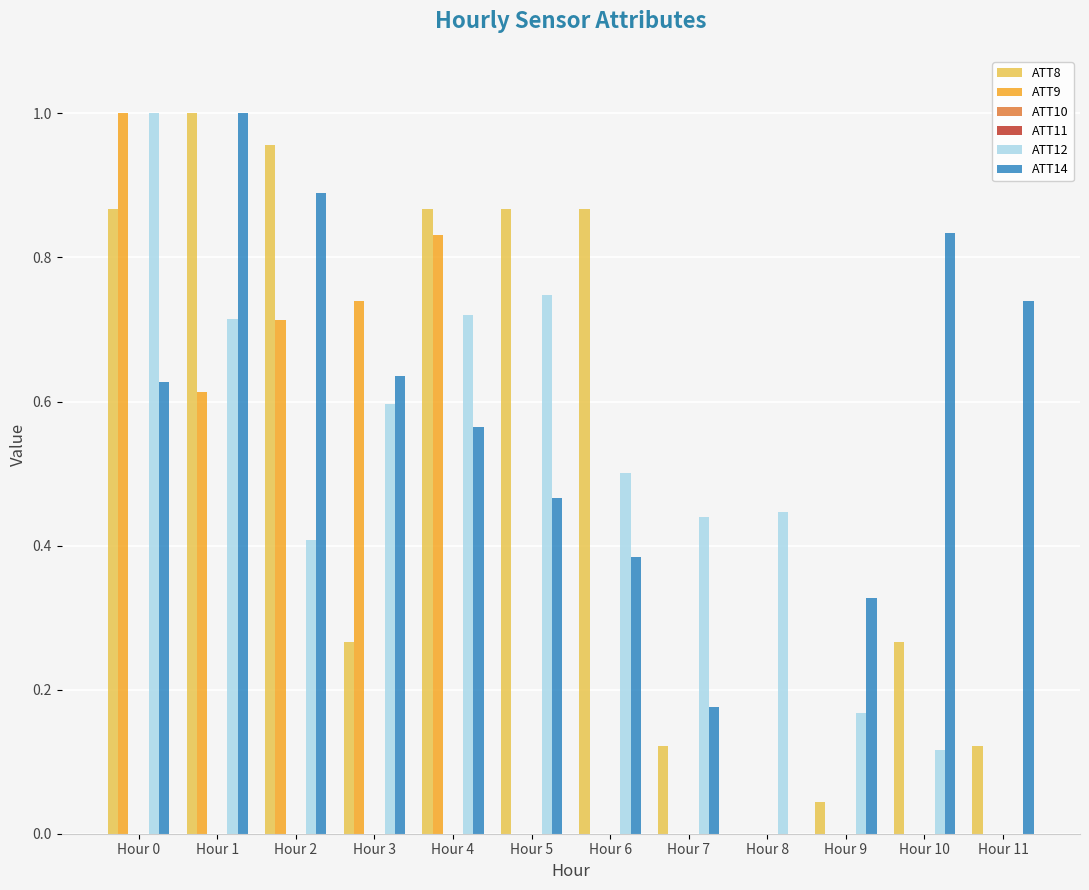

Reading right to left, list all the values displayed in this chart.

ATT8: 0.1	0.3	0.0	0.0	0.1	0.9	0.9	0.9	0.3	1.0	1.0	0.9
ATT9: 0.0	0.0	0.0	0.0	0.0	0.0	0.0	0.8	0.7	0.7	0.6	1.0
ATT10: 0.0	0.0	0.0	0.0	0.0	0.0	0.0	0.0	0.0	0.0	0.0	0.0
ATT11: 0.0	0.0	0.0	0.0	0.0	0.0	0.0	0.0	0.0	0.0	0.0	0.0
ATT12: 0.0	0.1	0.2	0.4	0.4	0.5	0.7	0.7	0.6	0.4	0.7	1.0
ATT14: 0.7	0.8	0.3	0.0	0.2	0.4	0.5	0.6	0.6	0.9	1.0	0.6